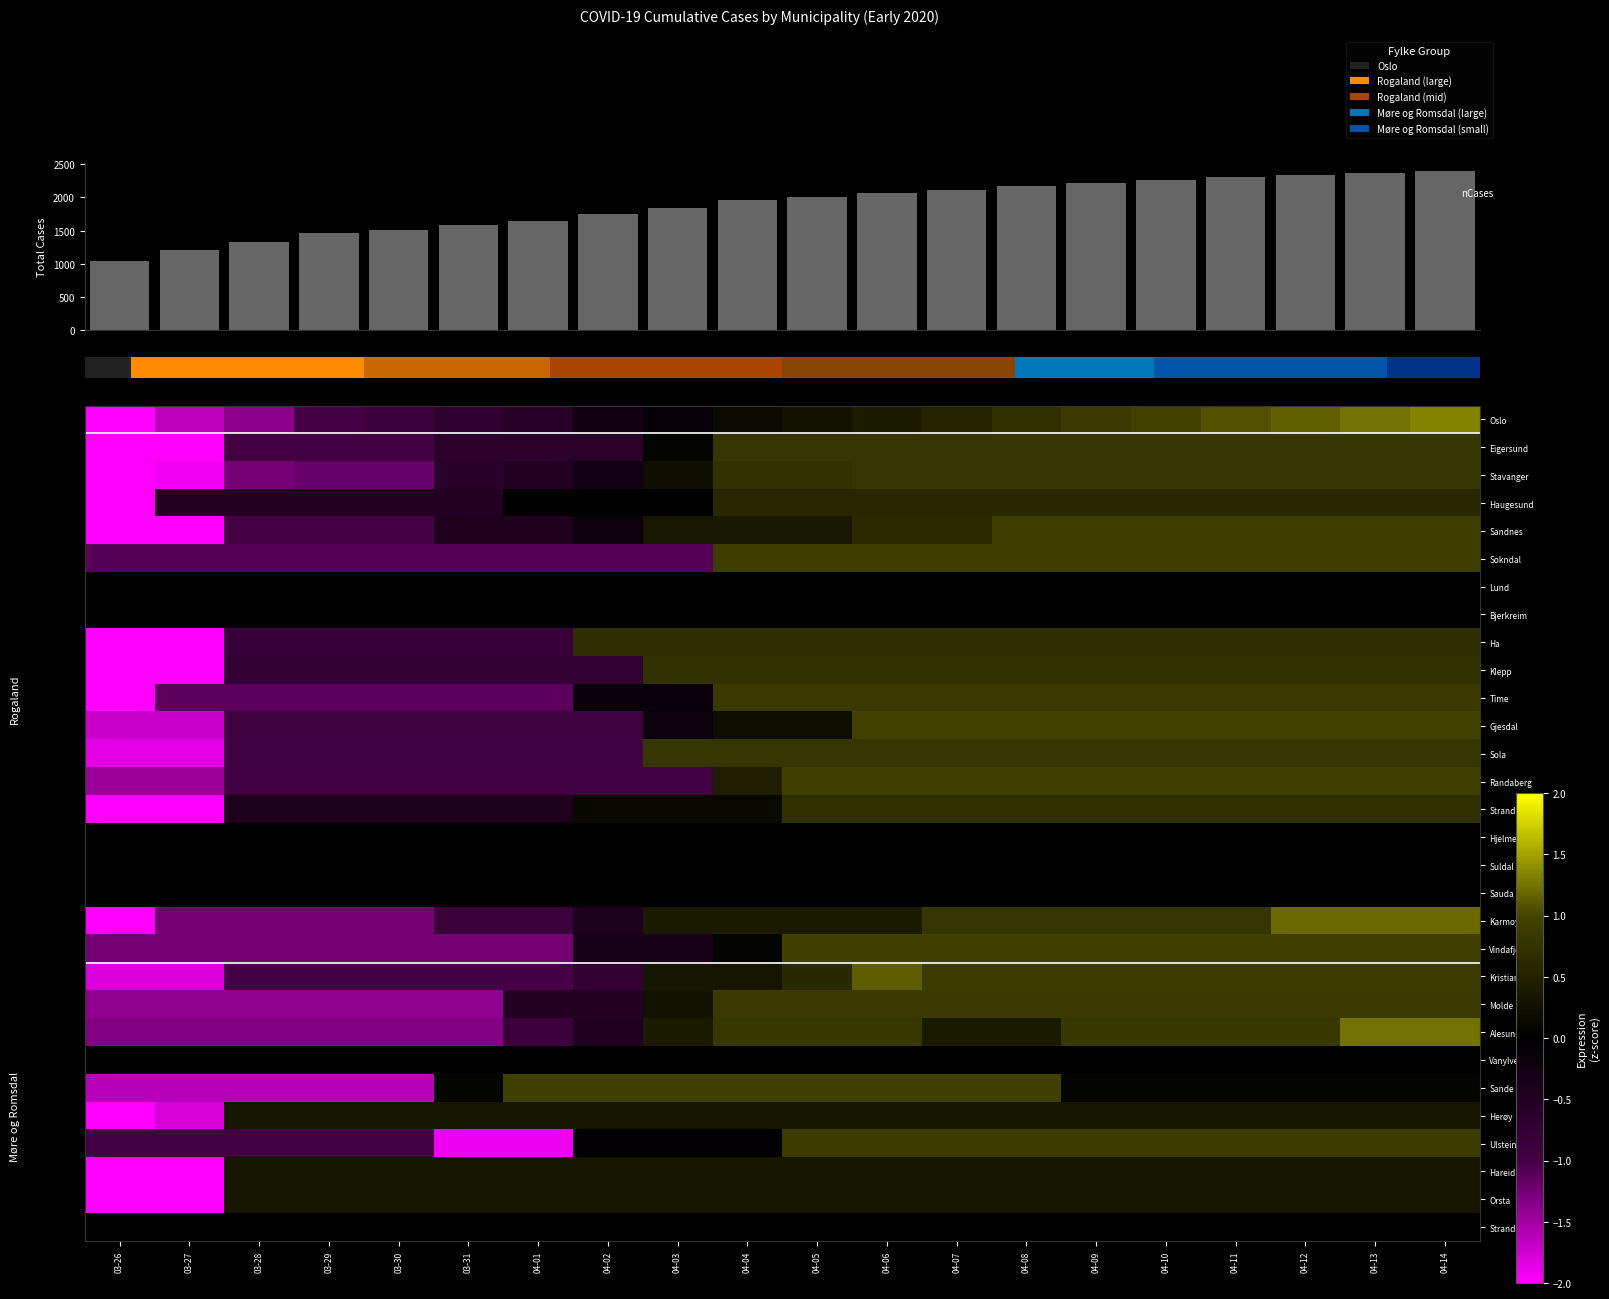

What value does the Time series have at 04-14?

0.8